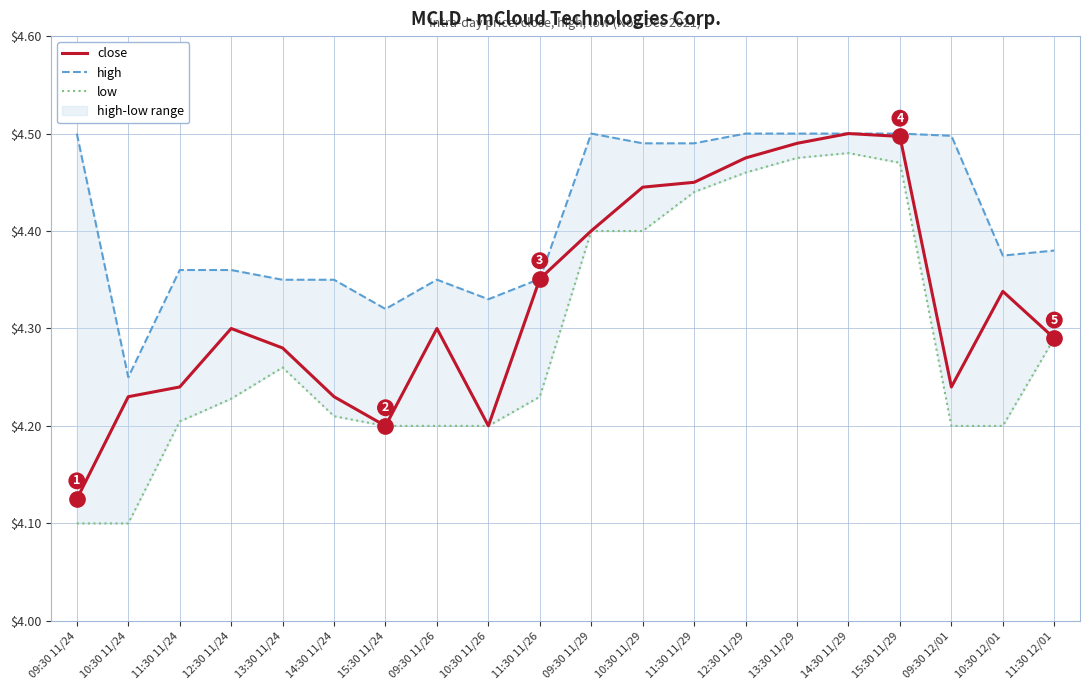

How many interior local peaks does the low series have?

3